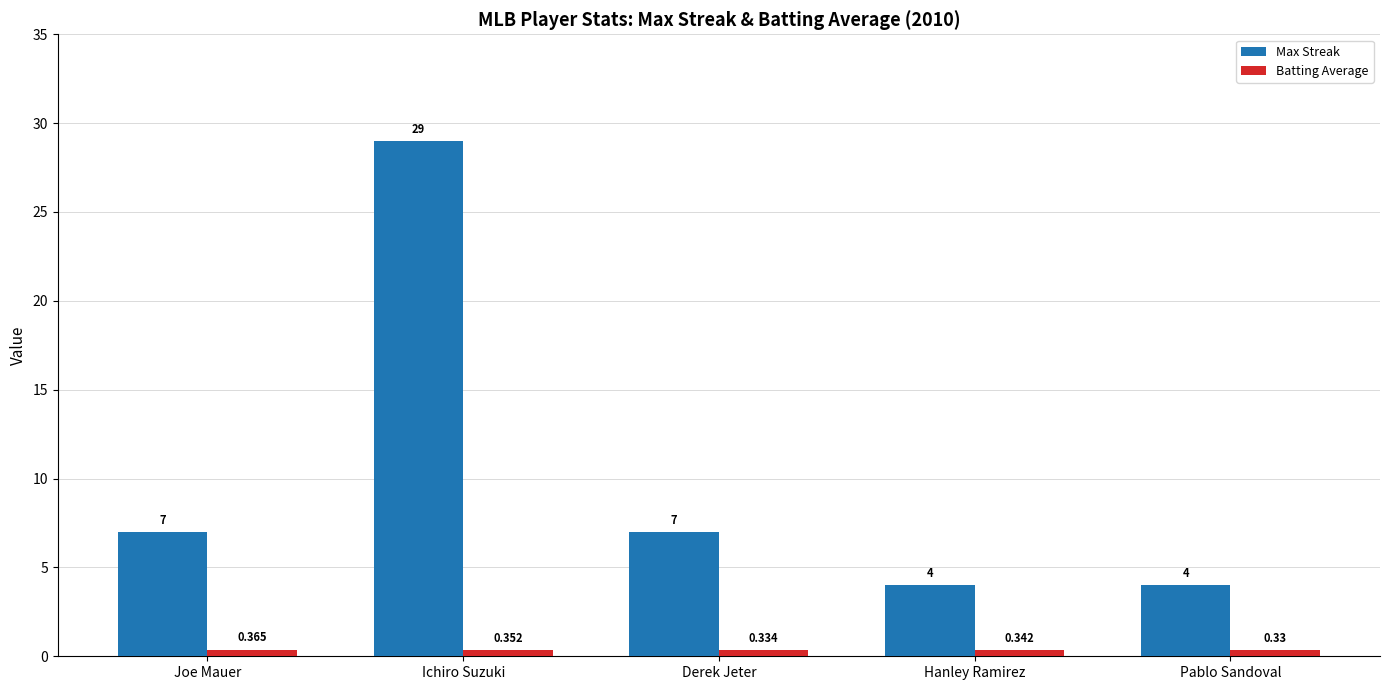

What is the maximum value for Max Streak?

29.0